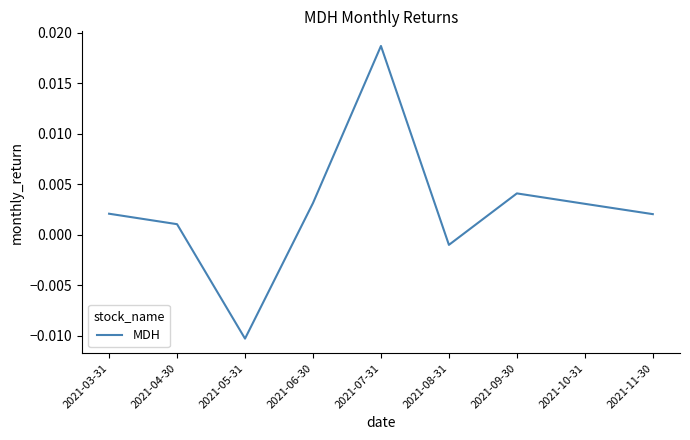

At which label does the data first exceed 0?

2021-03-31